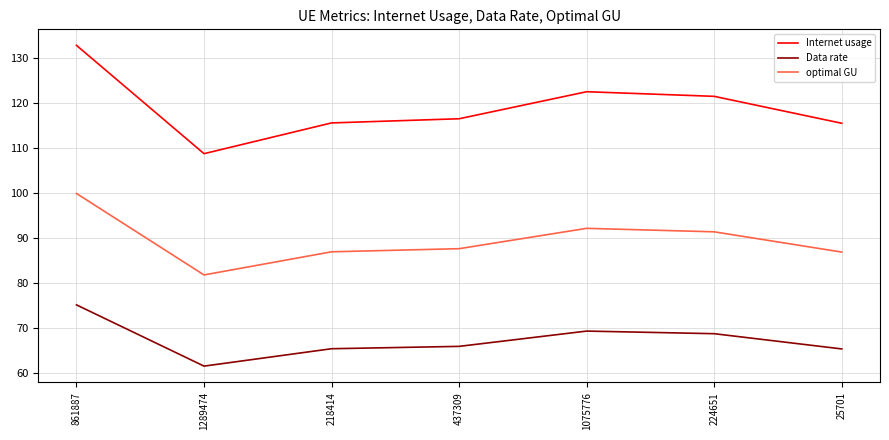

At which label is optimal GU closest to 90?

224651